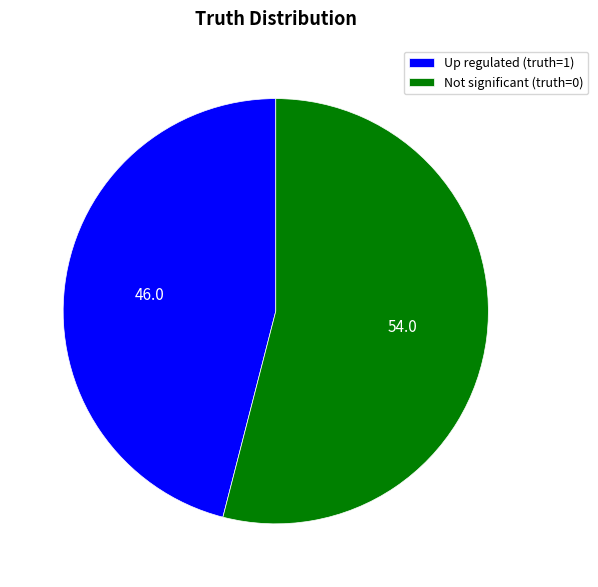

Approximately how many times larger is the value at Up regulated (truth=1) compared to Not significant (truth=0)?

0.9